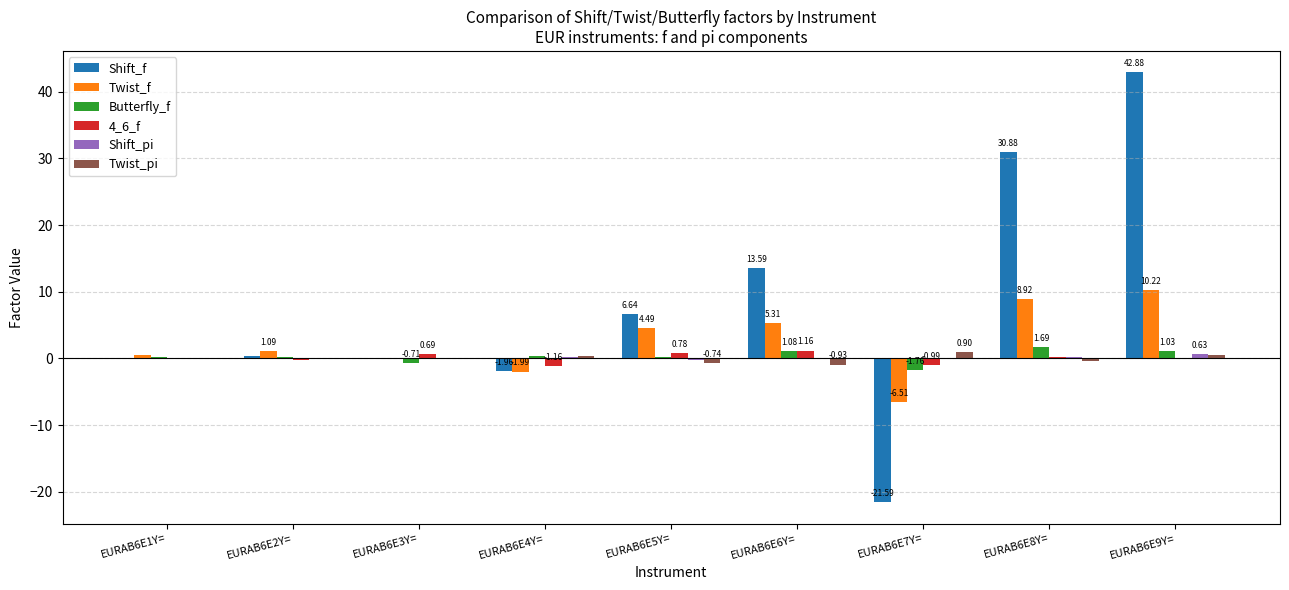

What is the total value across all series at EURAB6E8Y=?

41.5